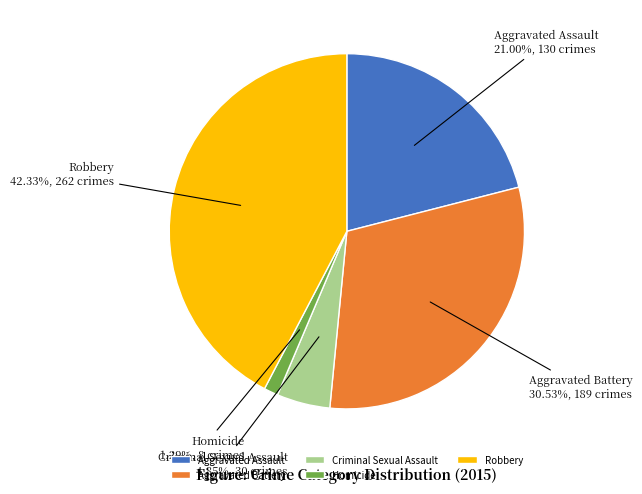

To the nearest percent, what is the difference between the Homicide and Aggravated Battery slice percentages?

29%